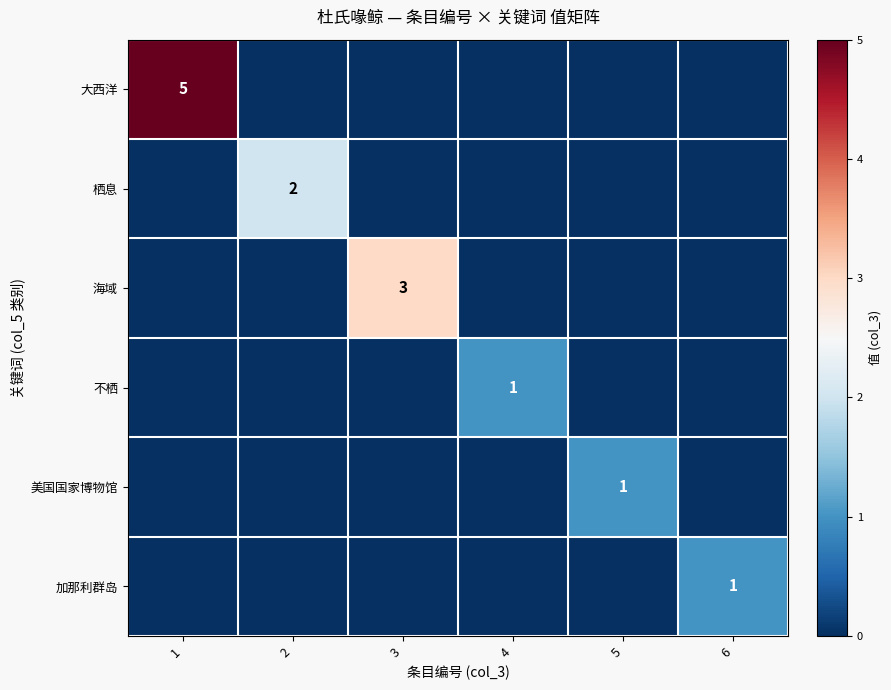

List the labels in order of 加那利群岛 value, largest first.

6, 1, 2, 3, 4, 5